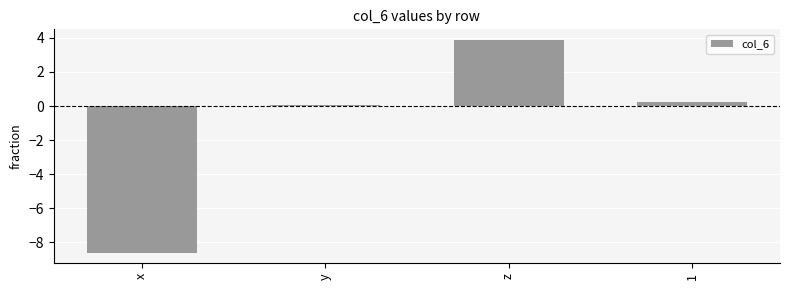

How many values are above zero?

3